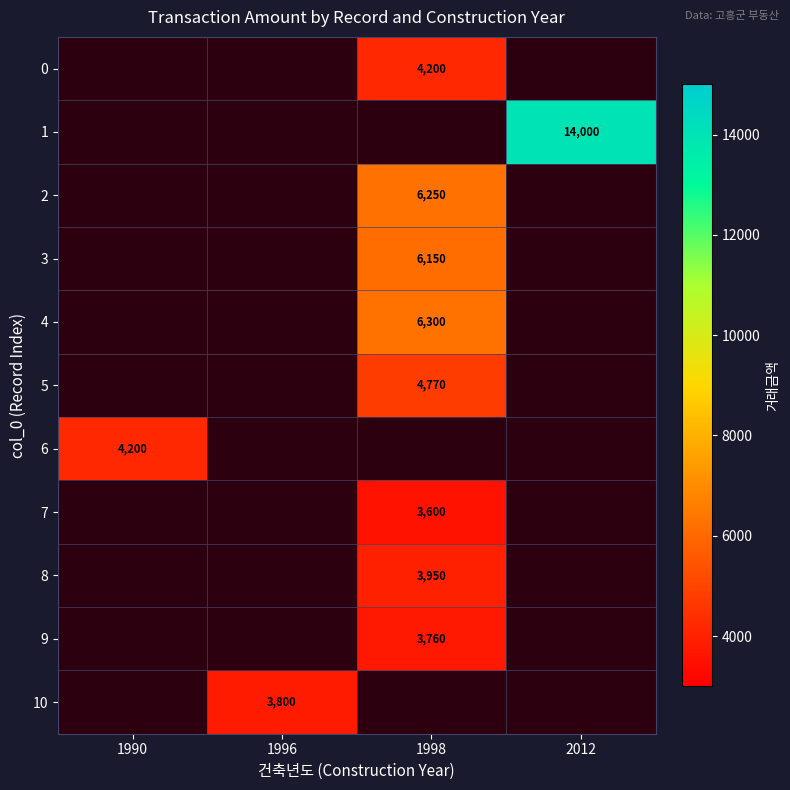

At which category does the chart reach its minimum across all series?

1998